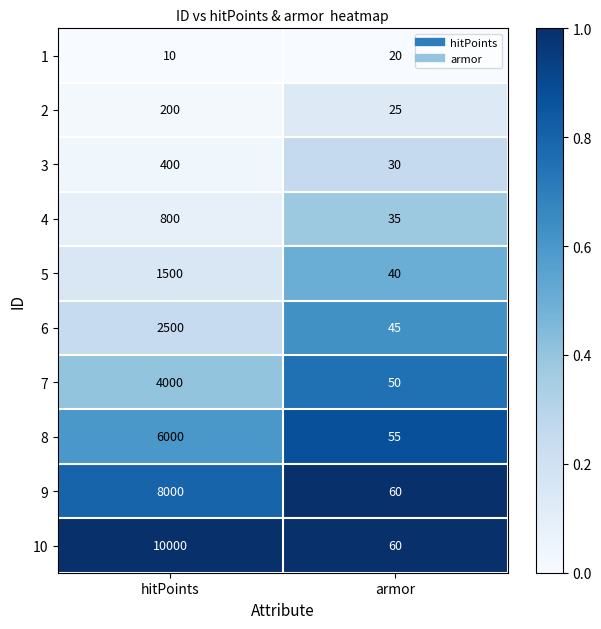

List the labels in order of 9 value, largest first.

hitPoints, armor